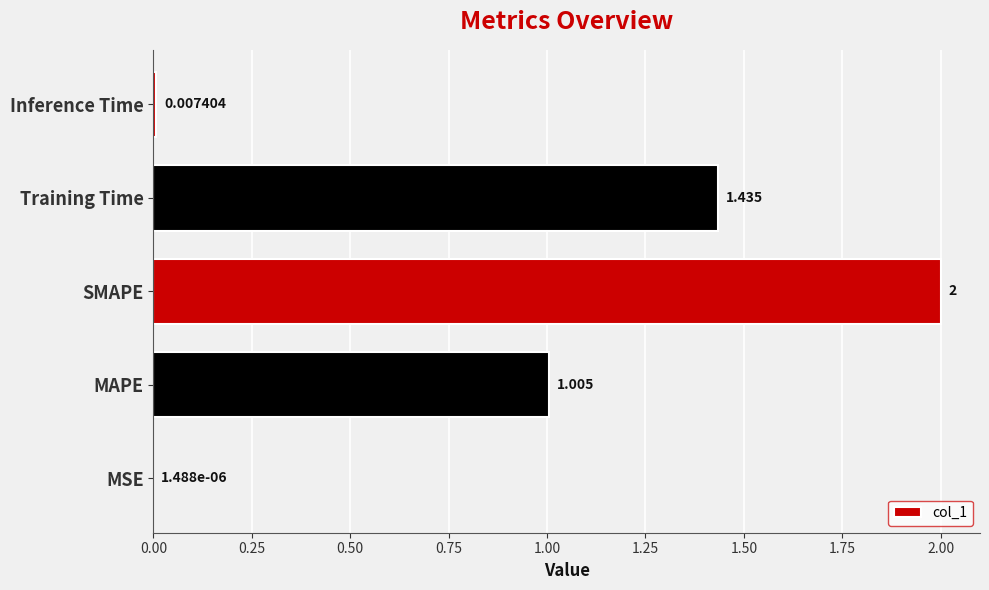

At which category does the chart reach its peak across all series?

SMAPE